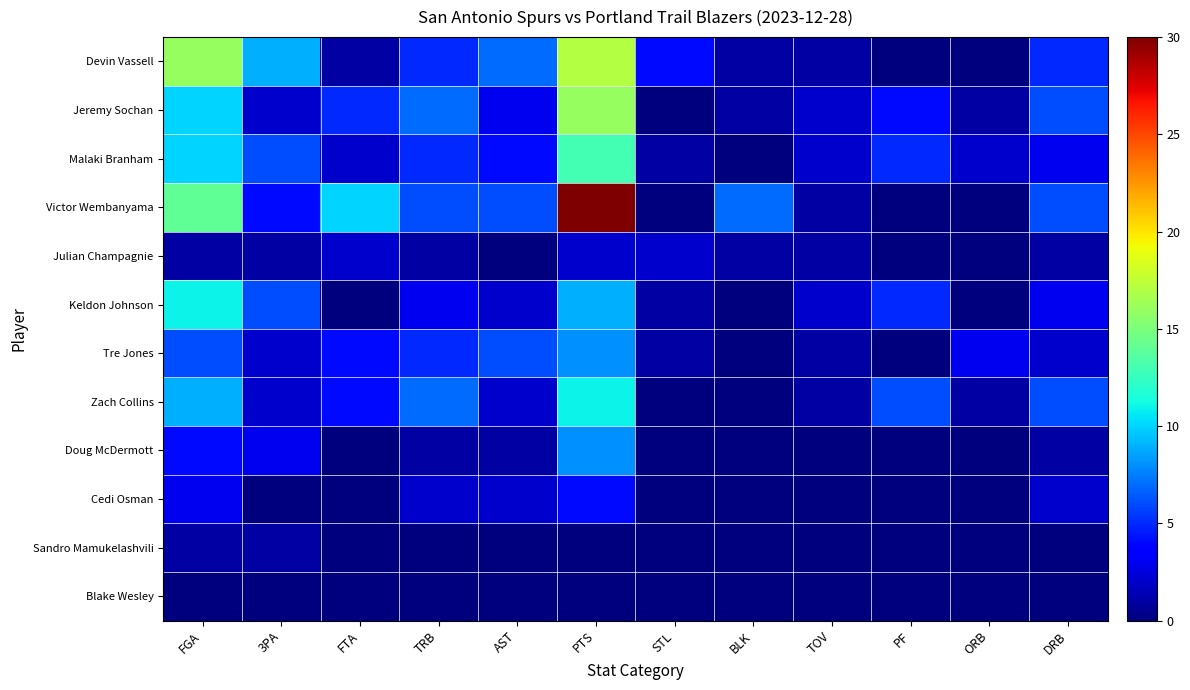

Which series has the largest range (max minus min)?

Victor Wembanyama